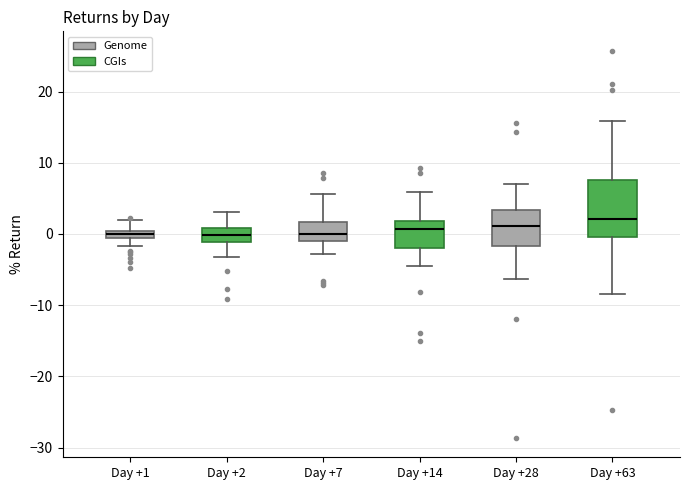

Where does the upper whisker of the box for Day +7 end on the y-axis? The values are not printed on the chart, so give them approximately, as read against the axis.

6